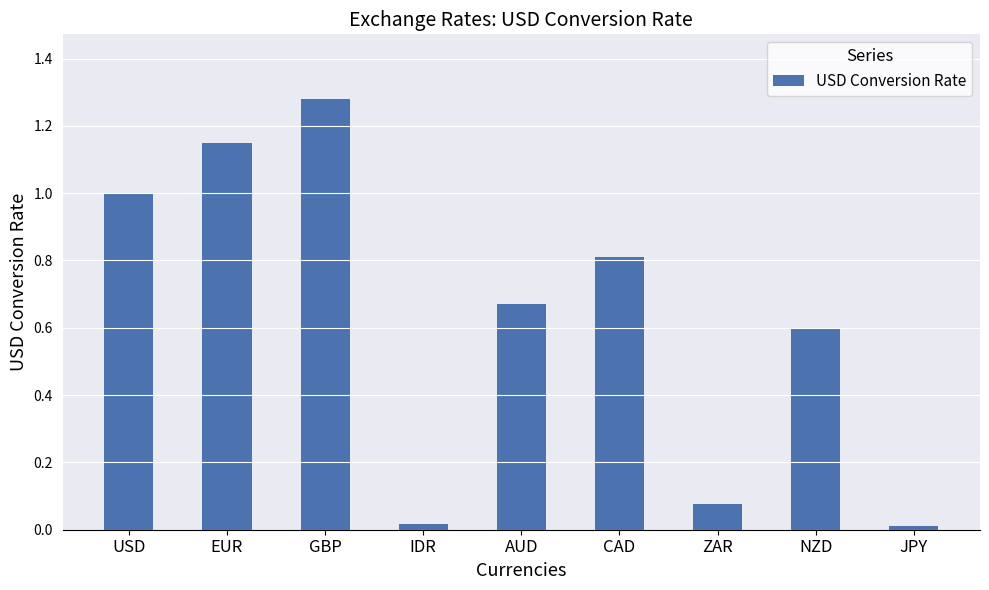

What is the label of the 1st bar from the right?

JPY